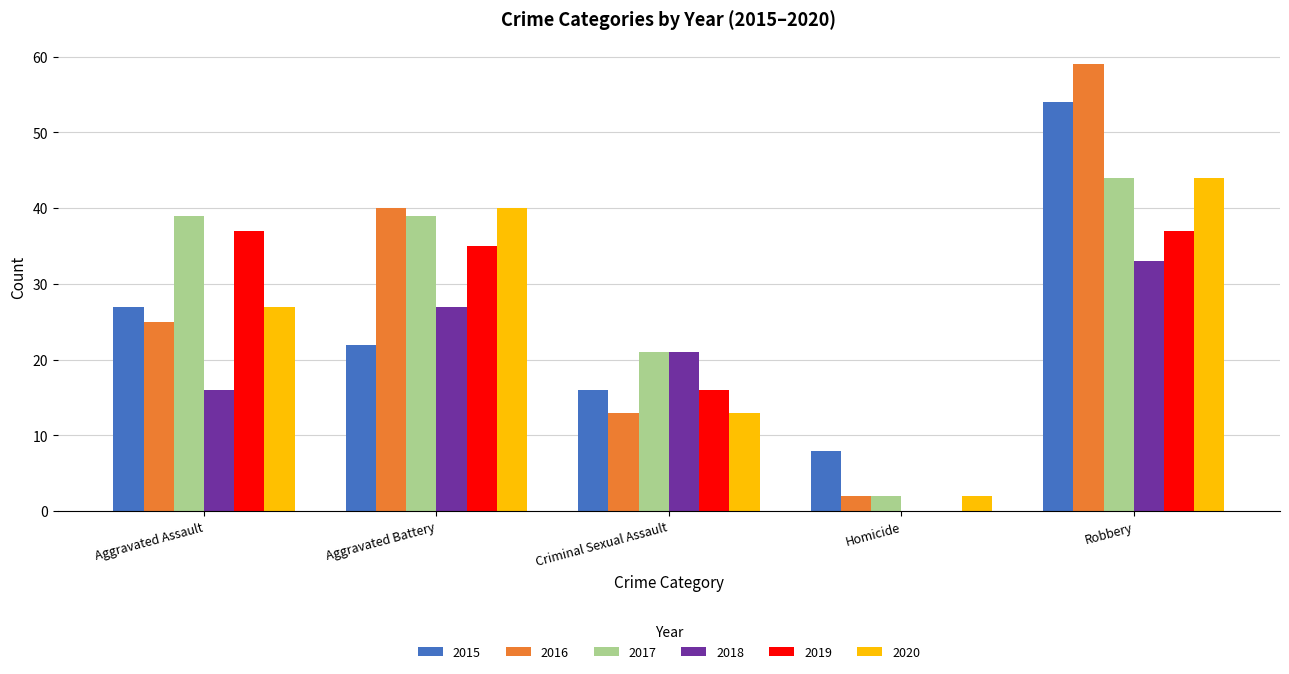

What is the sum of all 2020 values?

126